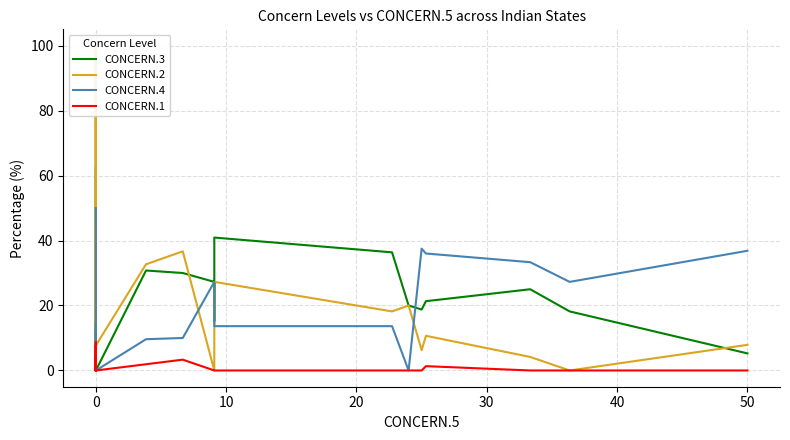

At which category does CONCERN.3 reach its first local valley?

10